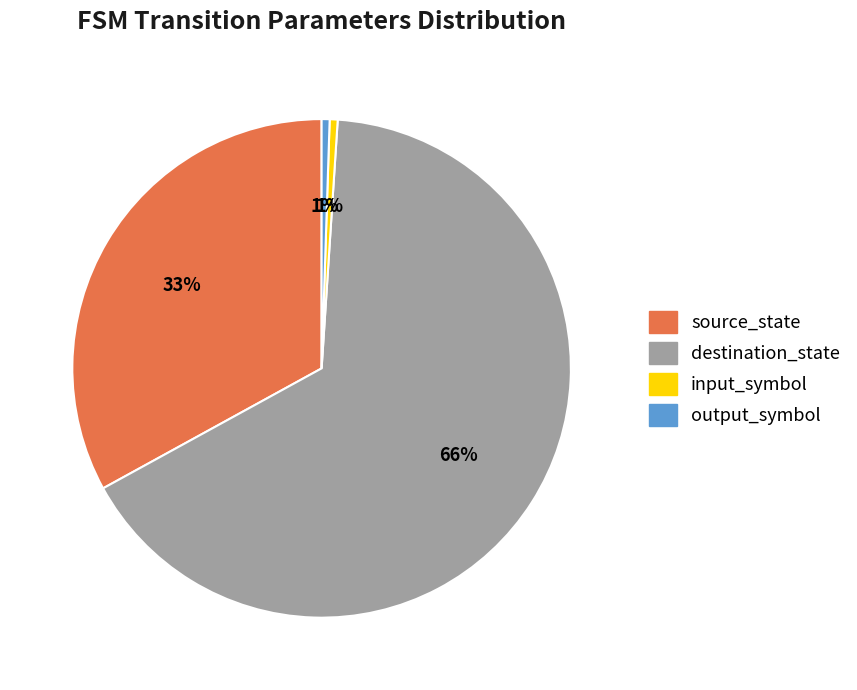

What percentage is the input_symbol slice, to the nearest percent?

1%